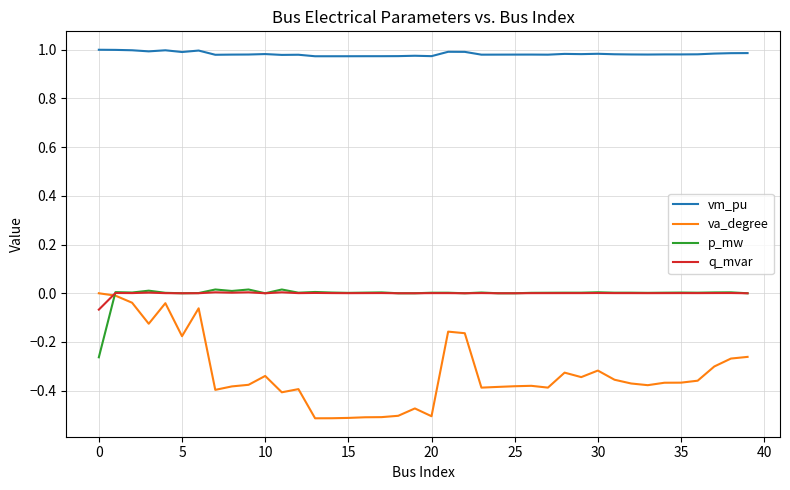

Which series has the widest spread of values?

va_degree